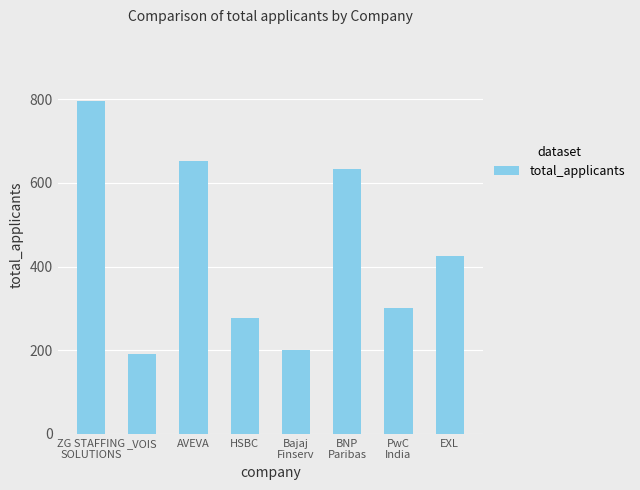

What position from the left is BNP
Paribas?

6